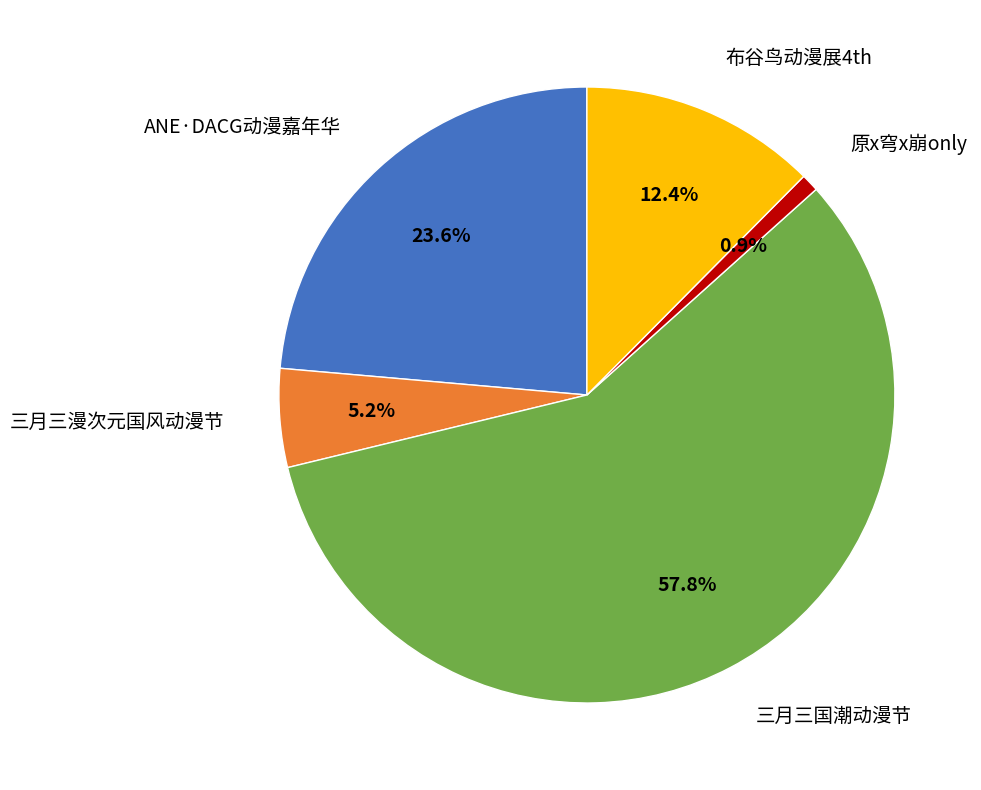

Count the number of slices in the pie.

5